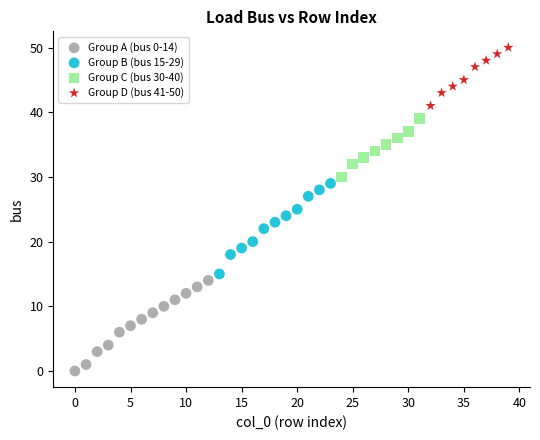

Which series reaches the maximum Y coordinate?

Group D (bus 41-50)